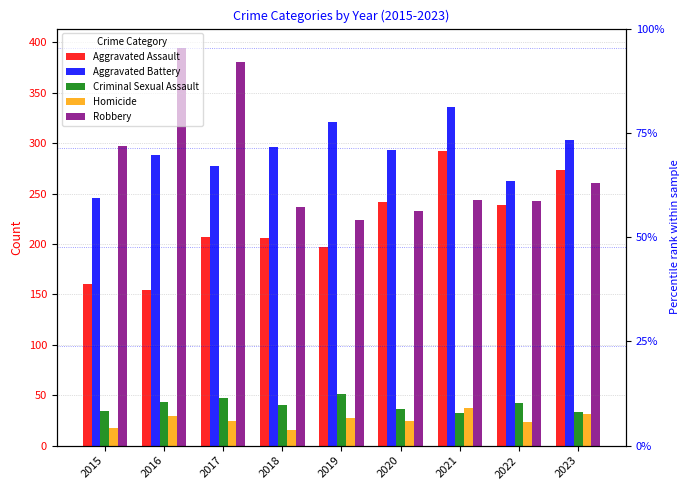

What is the difference between the second highest and second lowest values in the Criminal Sexual Assault series?

14